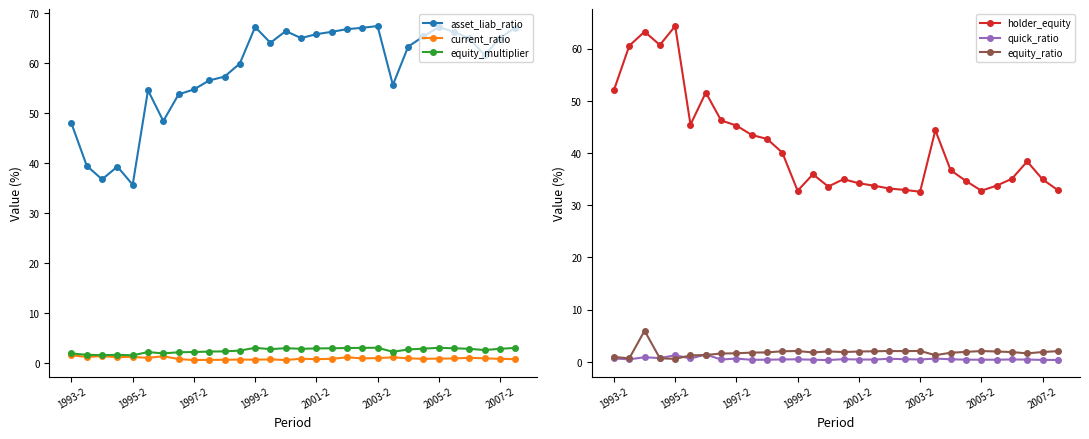

In current_ratio, how many points are lower than both neighbors (excluding endpoints)?

9